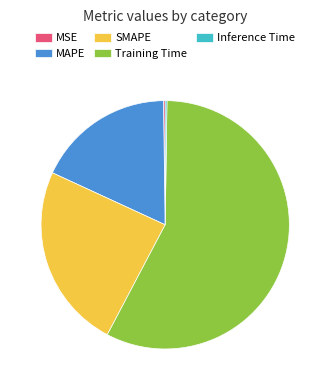

What is the largest slice in the pie chart?

Training Time